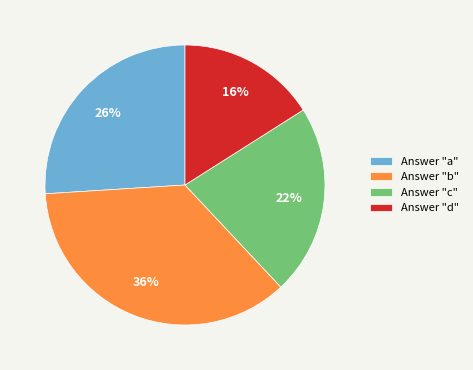

Which category has the biggest portion of the pie?

Answer "b"